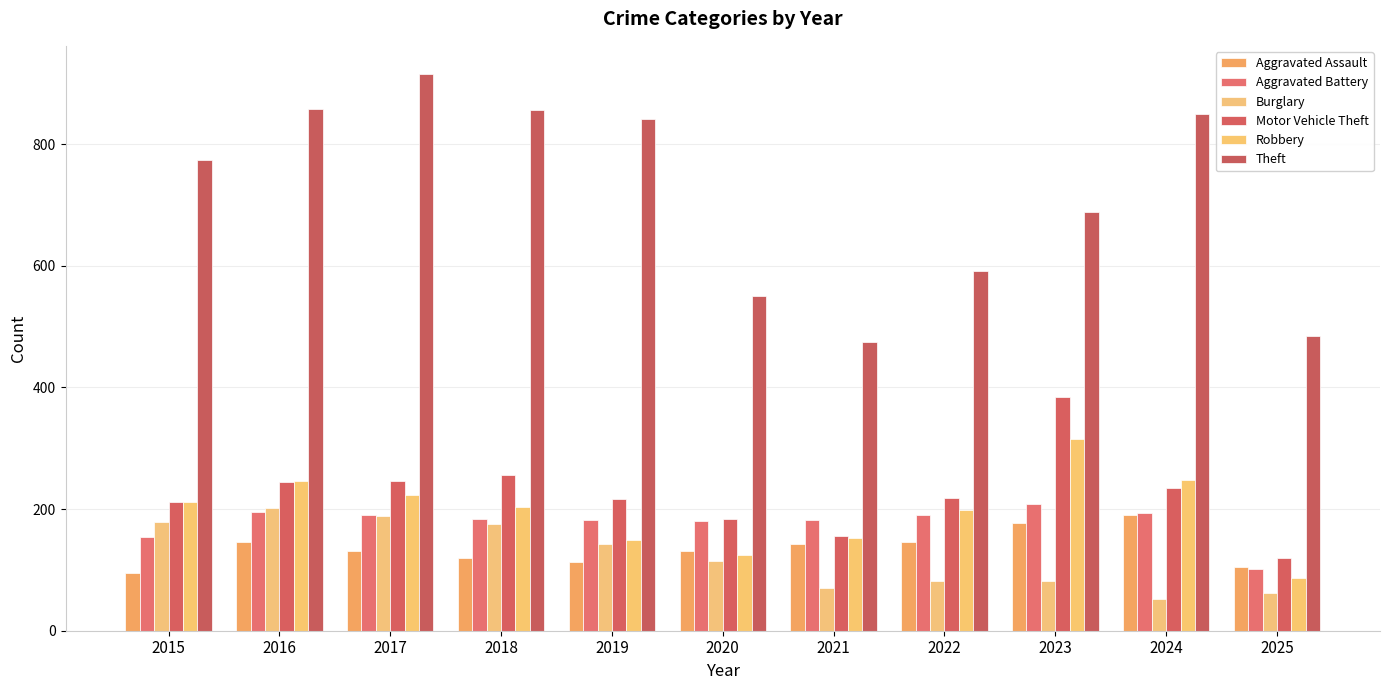

Count the number of data series in this chart.

6